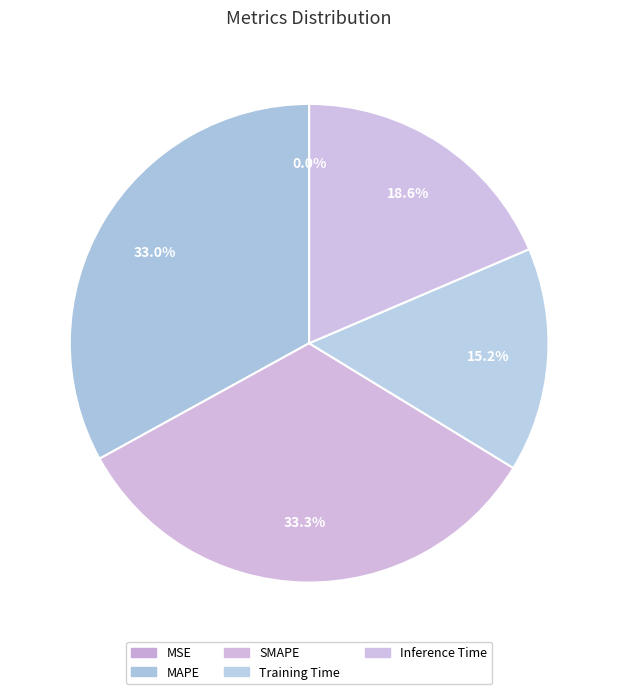

How many segments does this pie chart have?

5